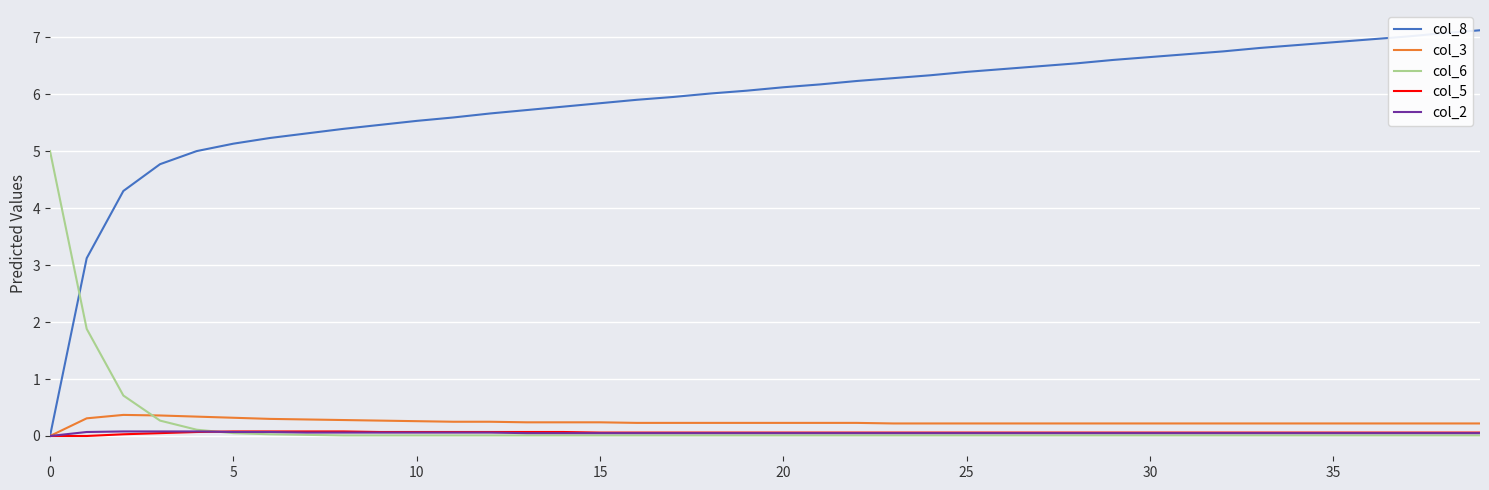

Which series has the largest total across all categories?

col_8